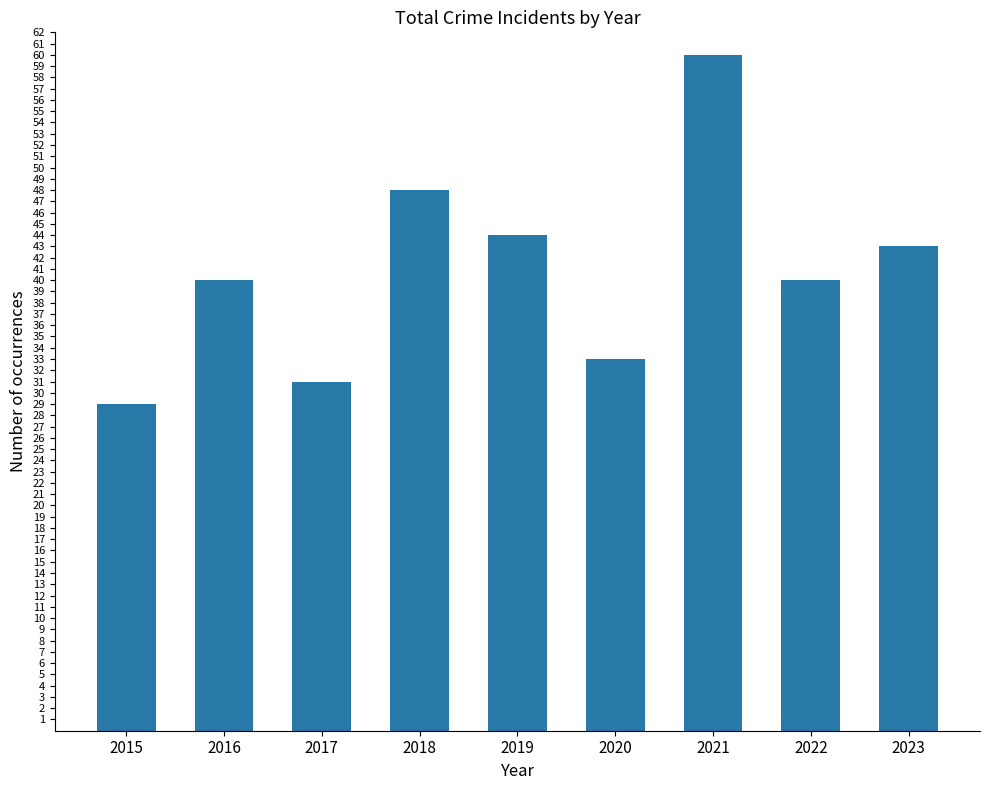

What is the value of the 3rd bar from the left?

31